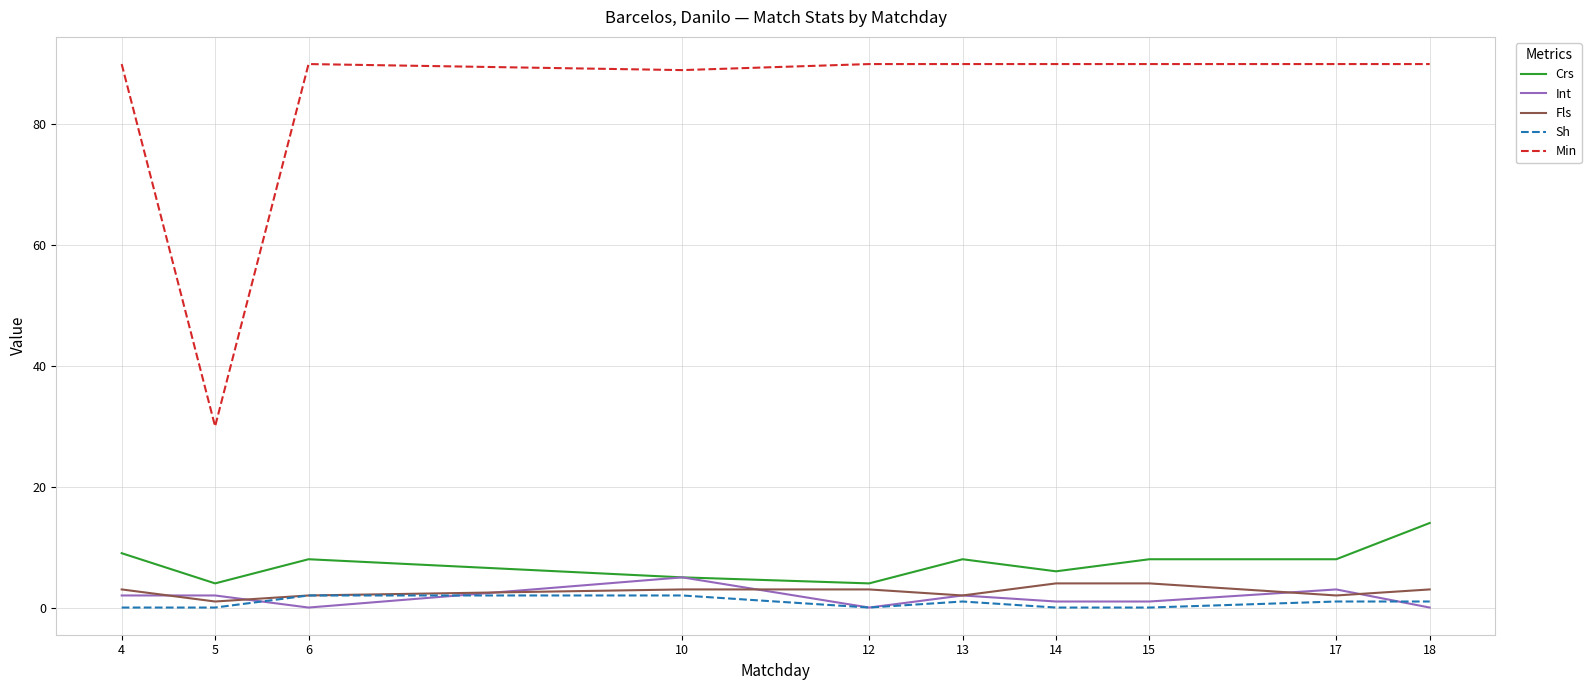

The value of Fls at 14 is 4. True or false?

True